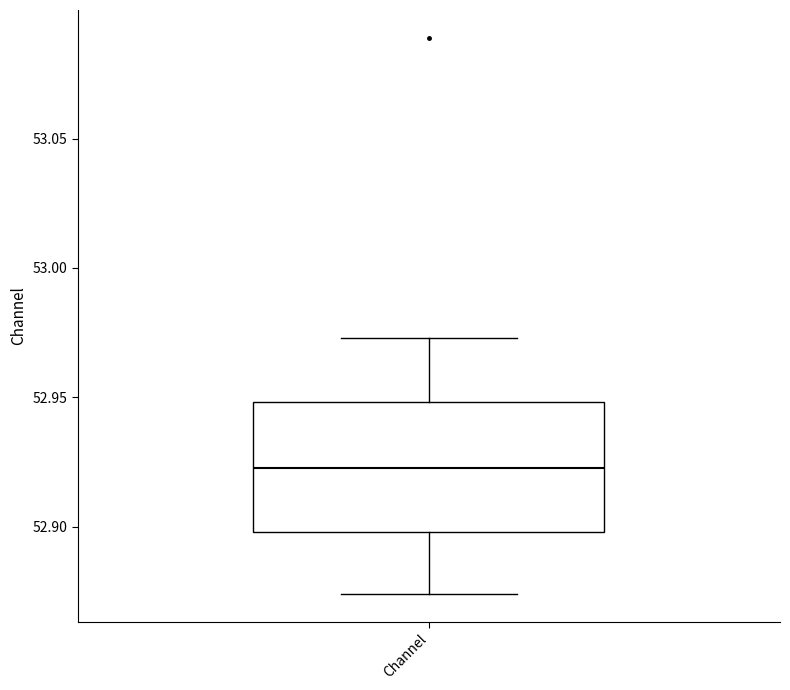

Where is the lower edge of the box for Channel on the y-axis? The values are not printed on the chart, so give them approximately, as read against the axis.

52.900